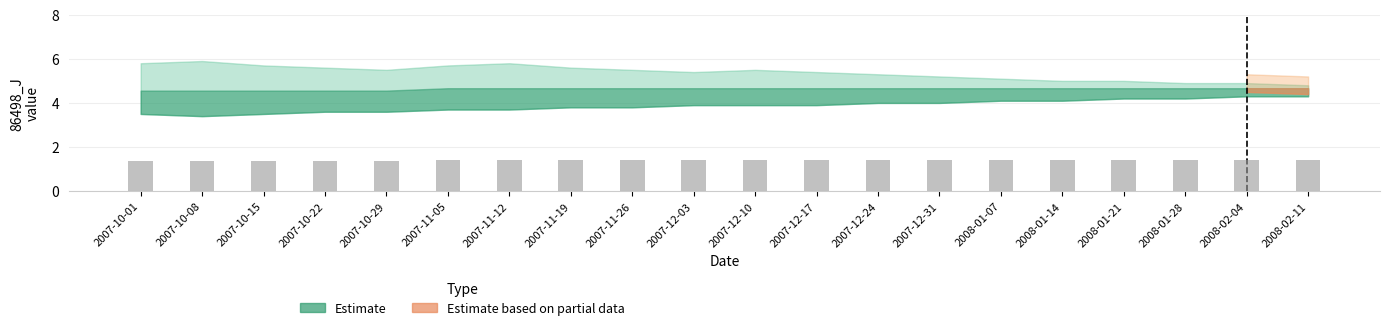

Reading left to right, transcribe all the data shown in this chart.

2007-10-01=1.4	2007-10-08=1.4	2007-10-15=1.4	2007-10-22=1.4	2007-10-29=1.4	2007-11-05=1.4	2007-11-12=1.4	2007-11-19=1.4	2007-11-26=1.4	2007-12-03=1.4	2007-12-10=1.4	2007-12-17=1.4	2007-12-24=1.4	2007-12-31=1.4	2008-01-07=1.4	2008-01-14=1.4	2008-01-21=1.4	2008-01-28=1.4	2008-02-04=1.4	2008-02-11=1.4